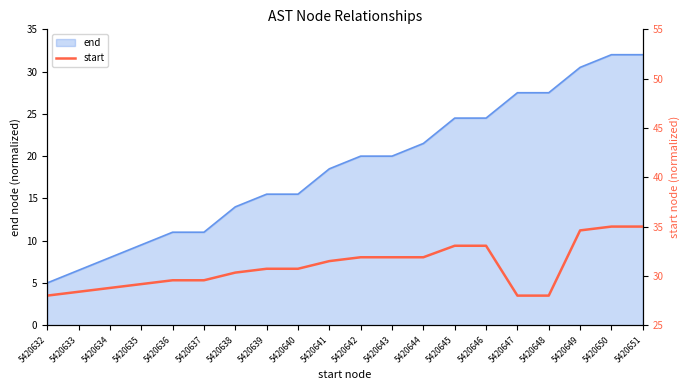

Which has a higher value, 5420650 or 5420648?

5420650